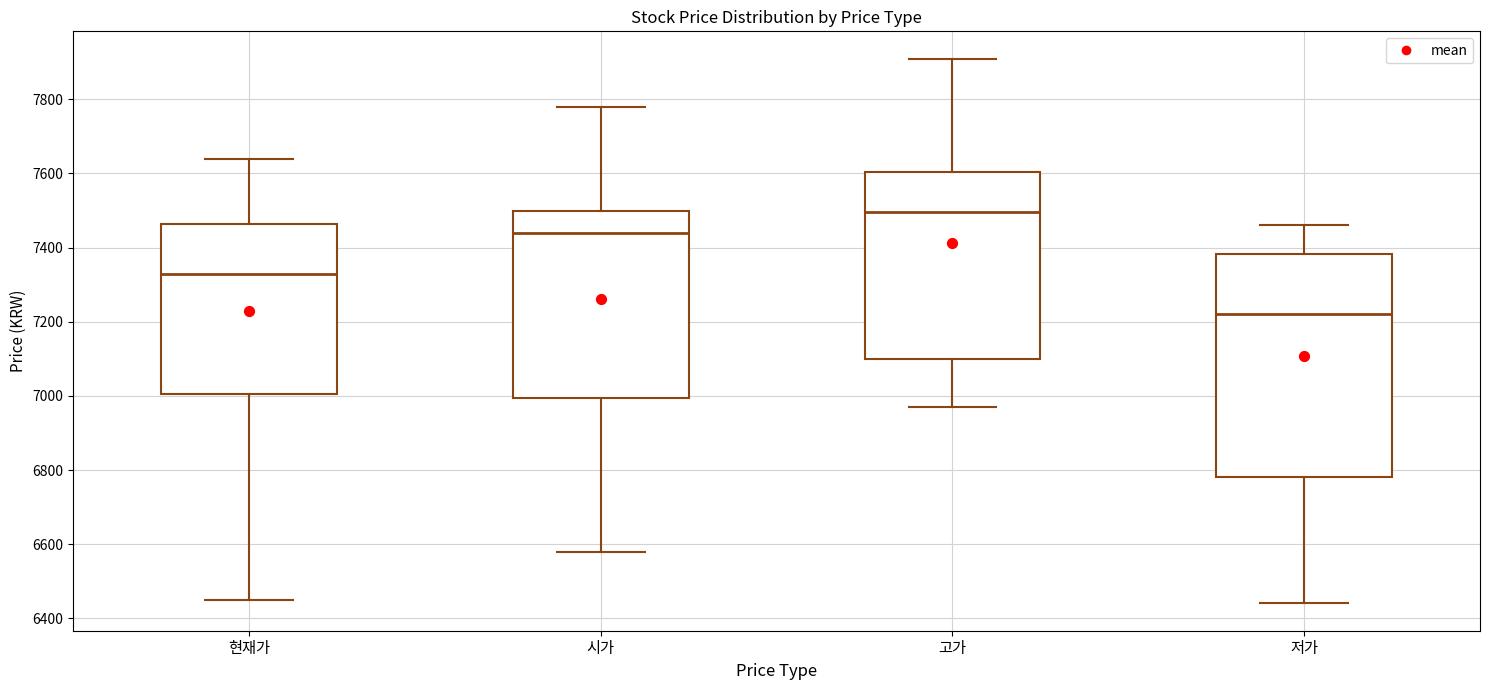

Reading left to right, transcribe this box plot: for each box, give where its median line is, the range the box spans, and where its two whiskers end, as read against the y-axis. The values are not printed on the chart, so give them approximately, as read against the axis.

현재가: median 7340, box 7000 to 7460, whiskers 6460 to 7640
시가: median 7440, box 7000 to 7500, whiskers 6580 to 7780
고가: median 7500, box 7100 to 7600, whiskers 6980 to 7920
저가: median 7220, box 6780 to 7380, whiskers 6440 to 7460